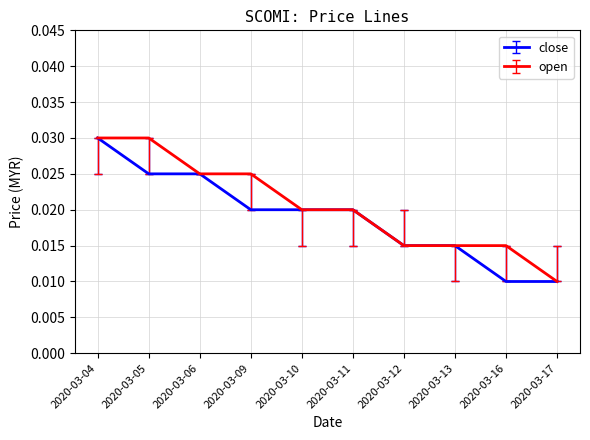

Is this an area chart (filled region under the line)?

No